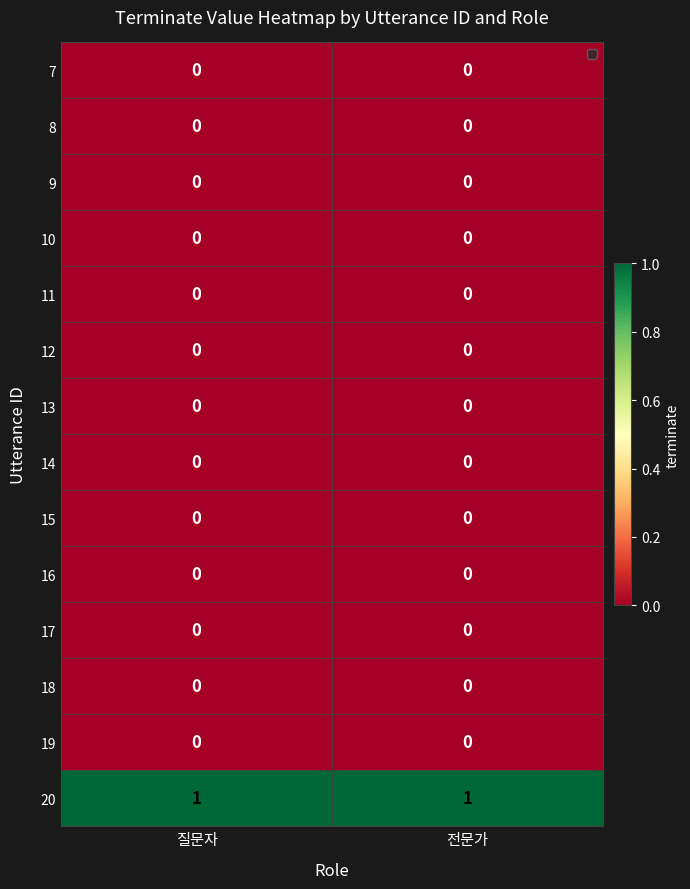

Is the value of 20 at 전문가 greater than the value of 11 at 질문자?

Yes